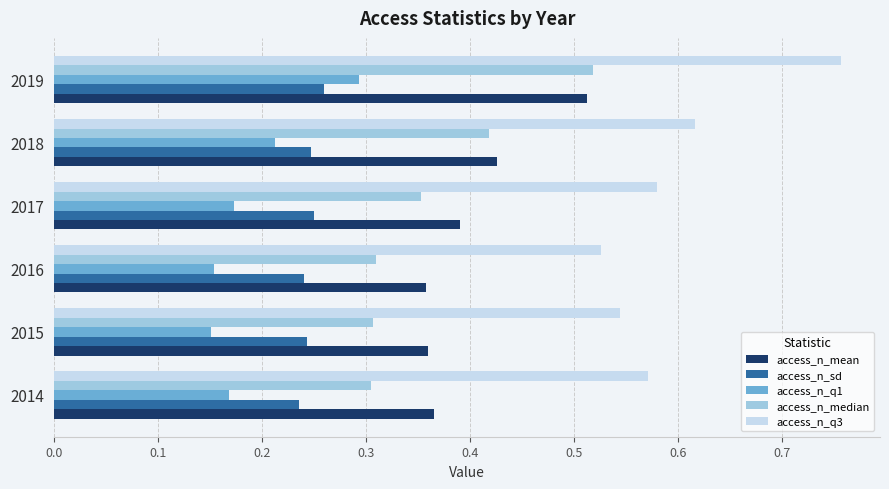

The value of access_n_median at 2016 is 0.3. True or false?

True